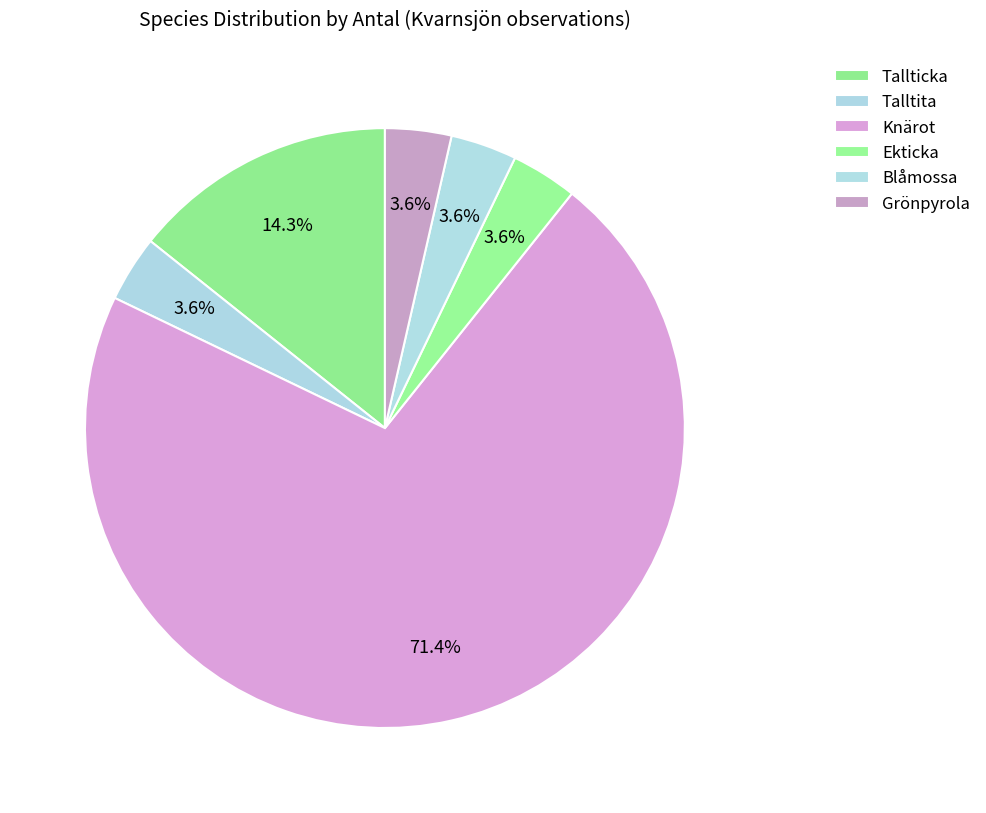

To the nearest percent, what portion does Blåmossa represent?

4%